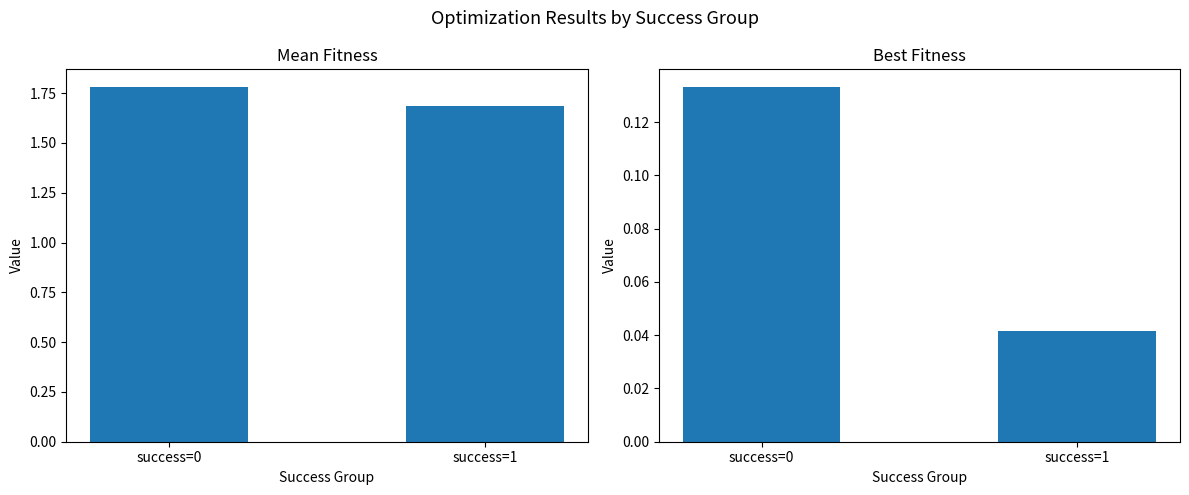

What is the value of the mean bar at the 1st from the left?

1.8